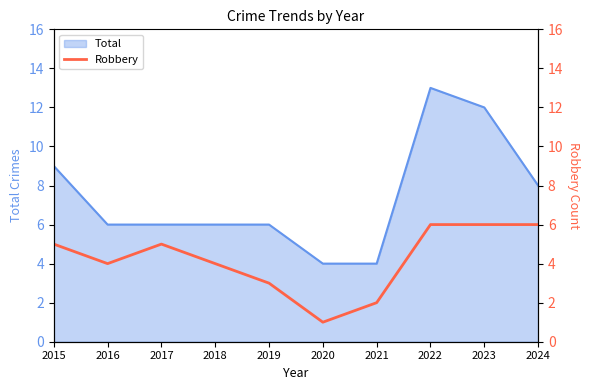

The chart shows a value of 2 at 2015. True or false?

False